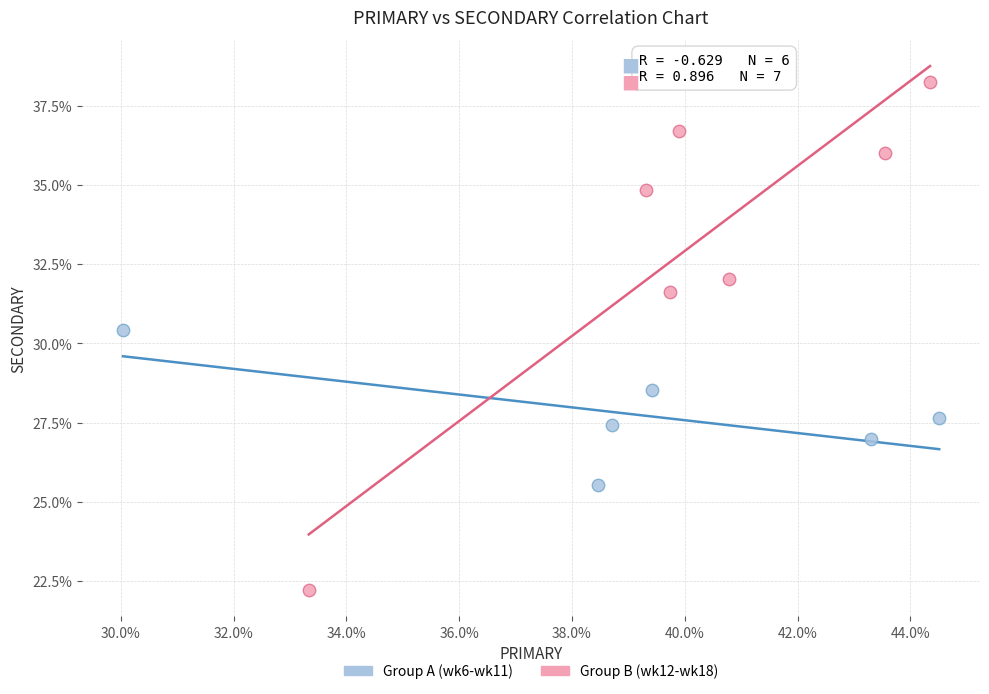

Which series contains the highest Y value?

Group B (wk12-wk18)